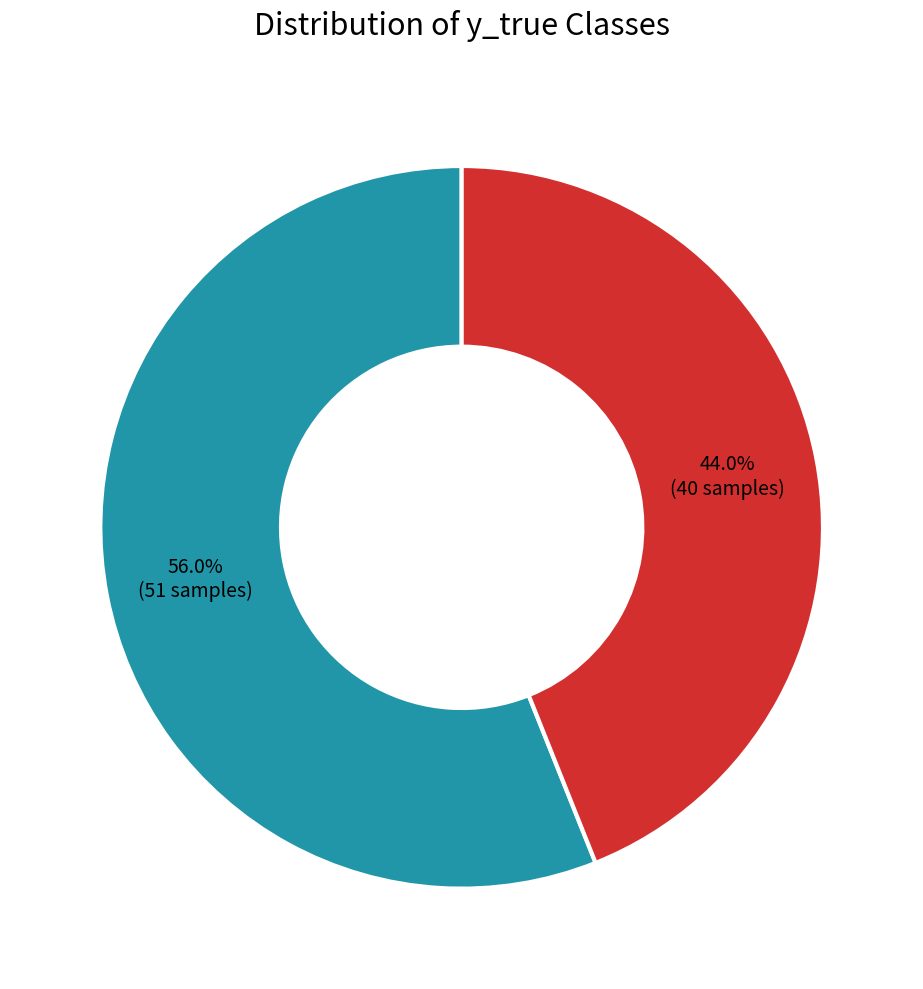

Between y_true = 1 and y_true = 0, which is larger?

y_true = 1